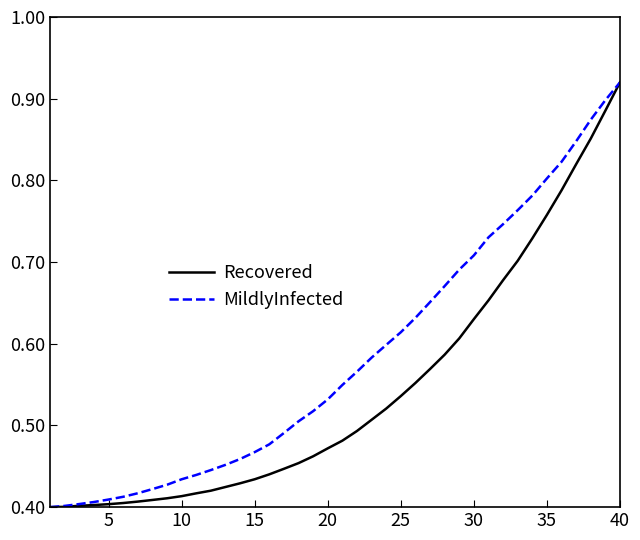

Which series has the largest total across all categories?

MildlyInfected